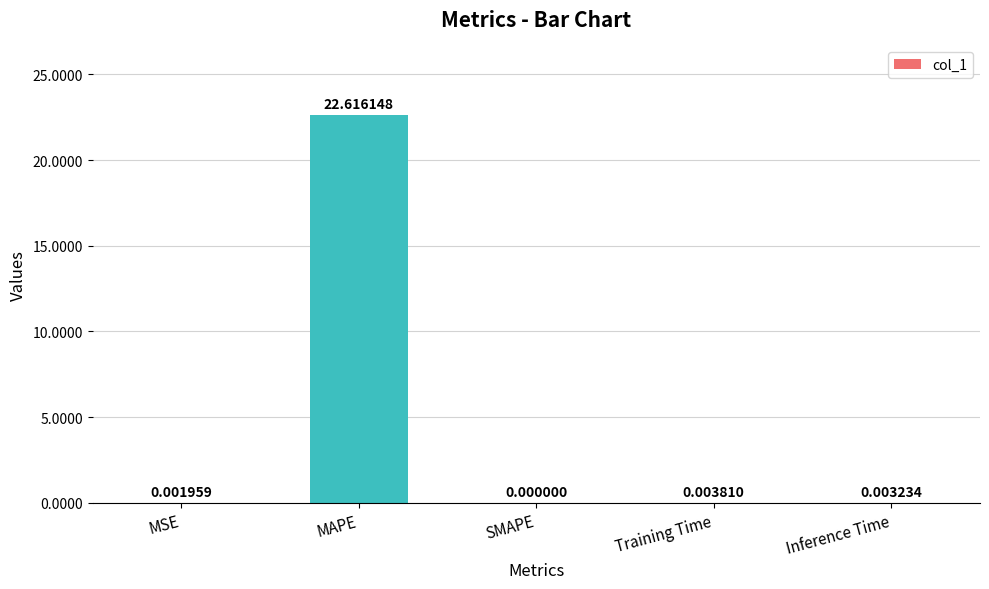

Read the value at MAPE.

22.6